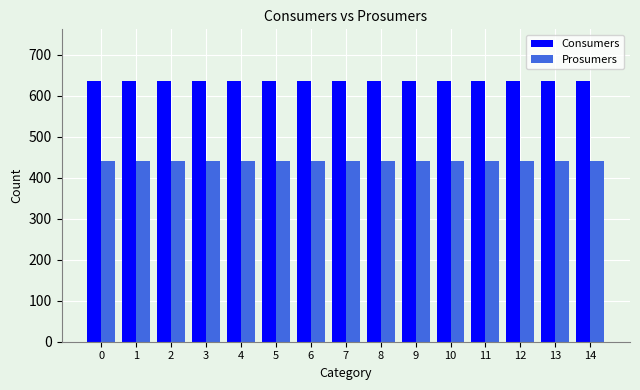

True or false: Consumers has a value of 267 at 13.

False